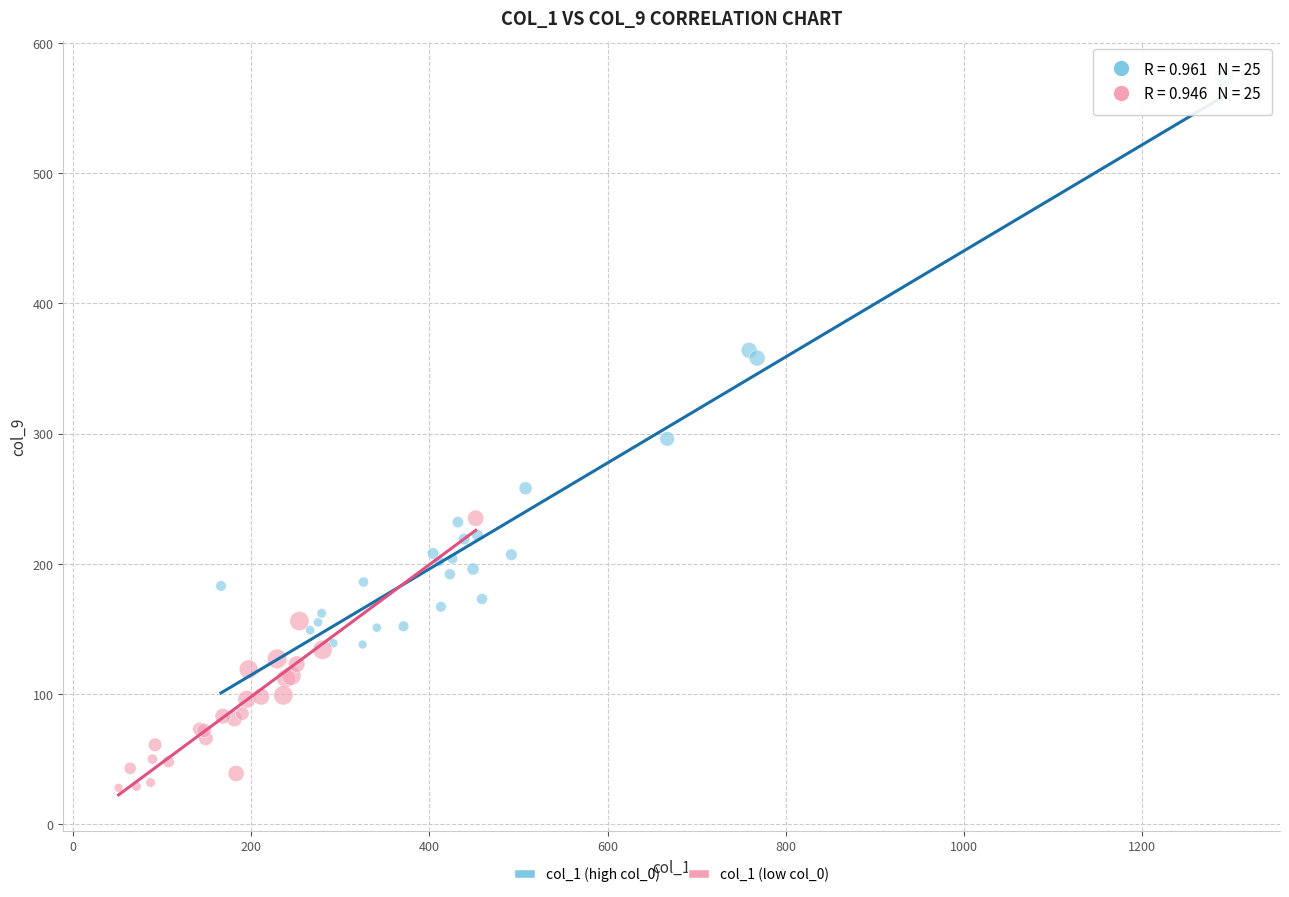

Which series contains the highest Y value?

col_1 (high col_0)